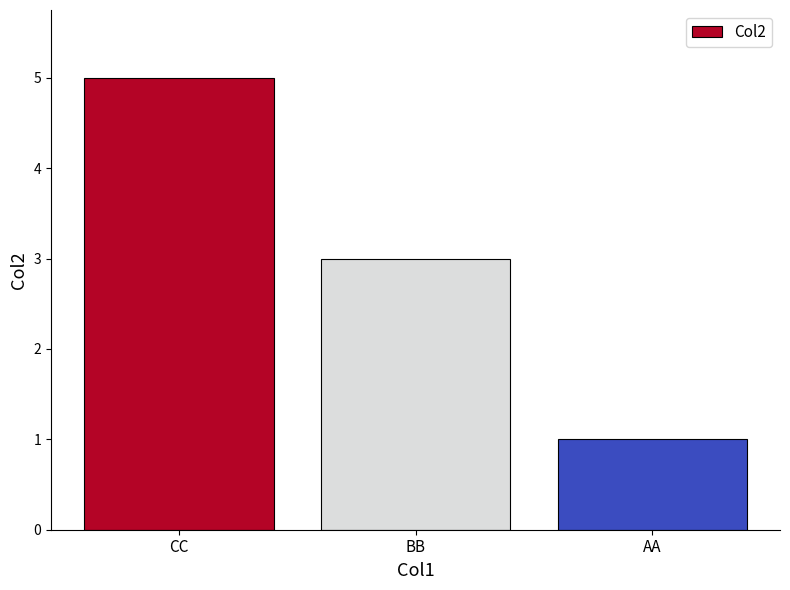

Which label corresponds to the smallest value in the chart?

AA